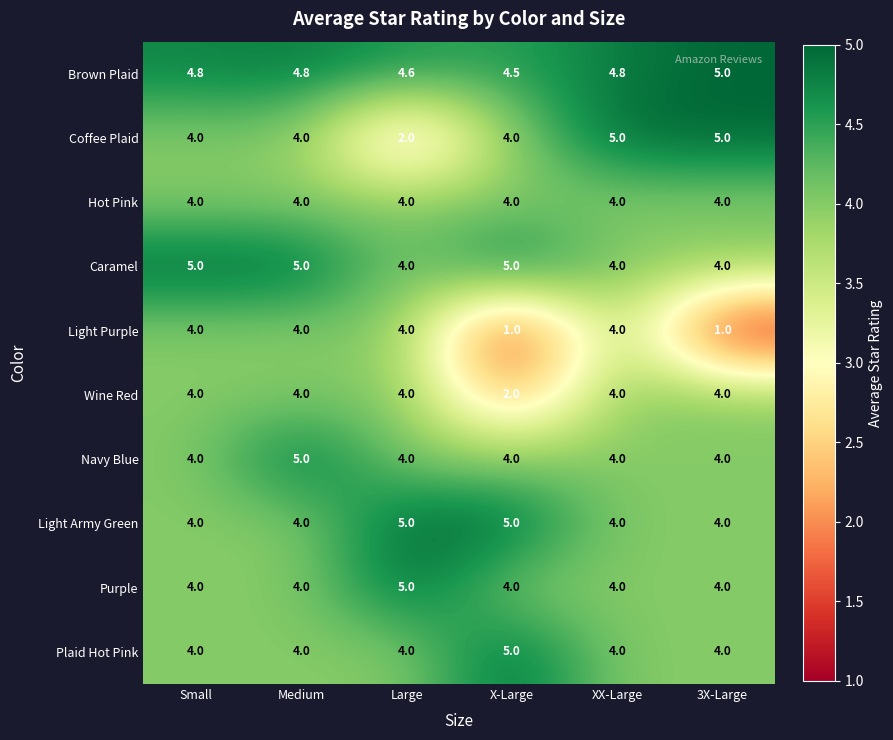

Count the Caramel values in the range 4 to 5.

6